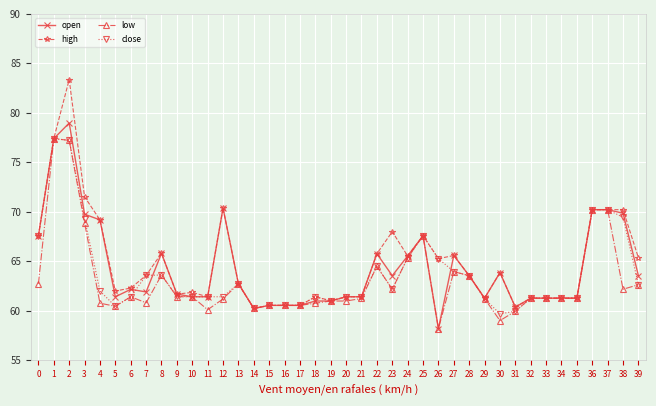

What is the maximum value for low?

77.4